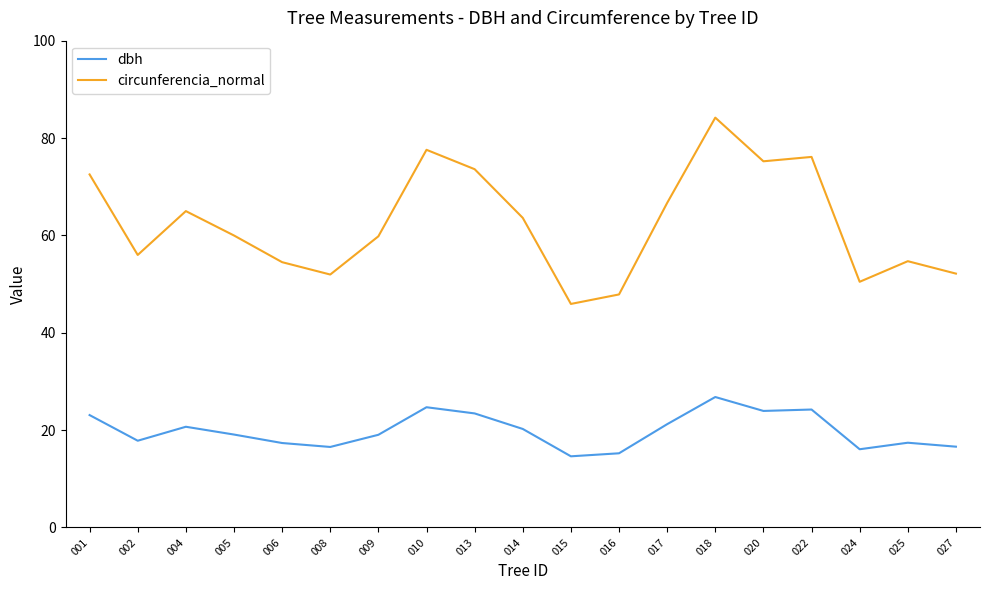

What is the maximum value for circunferencia_normal?

84.2